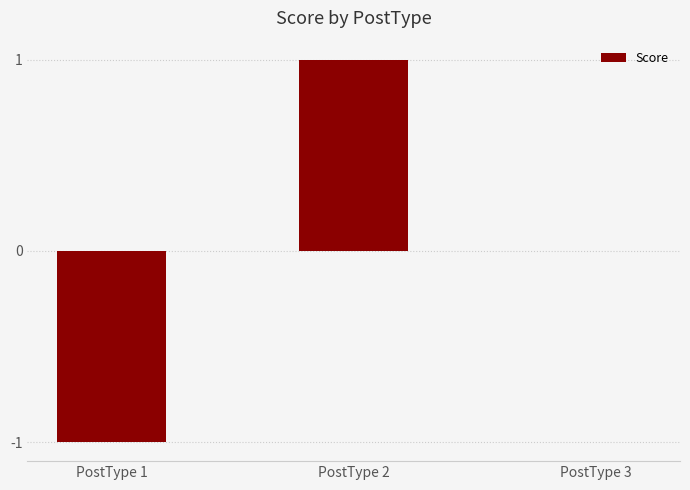

The value at PostType 1 is -1. True or false?

True